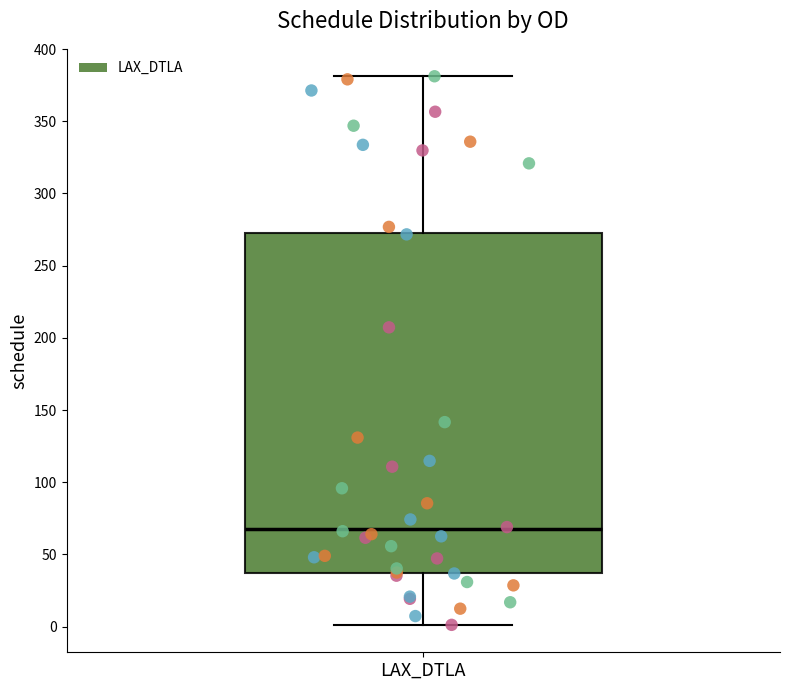

Read this box plot against the y-axis: the position of the median line, the range covered by the box, and the ends of both whiskers. The values are not printed on the chart, so give them approximately, as read against the axis.

median 70, box 35 to 275, whiskers 0 to 380